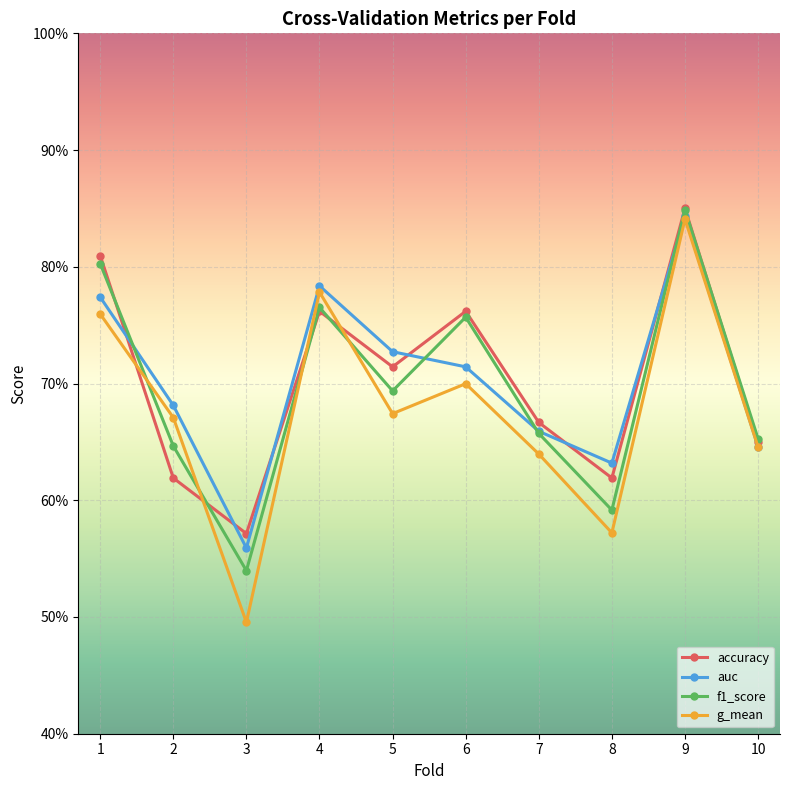

Which series has the widest spread of values?

g_mean